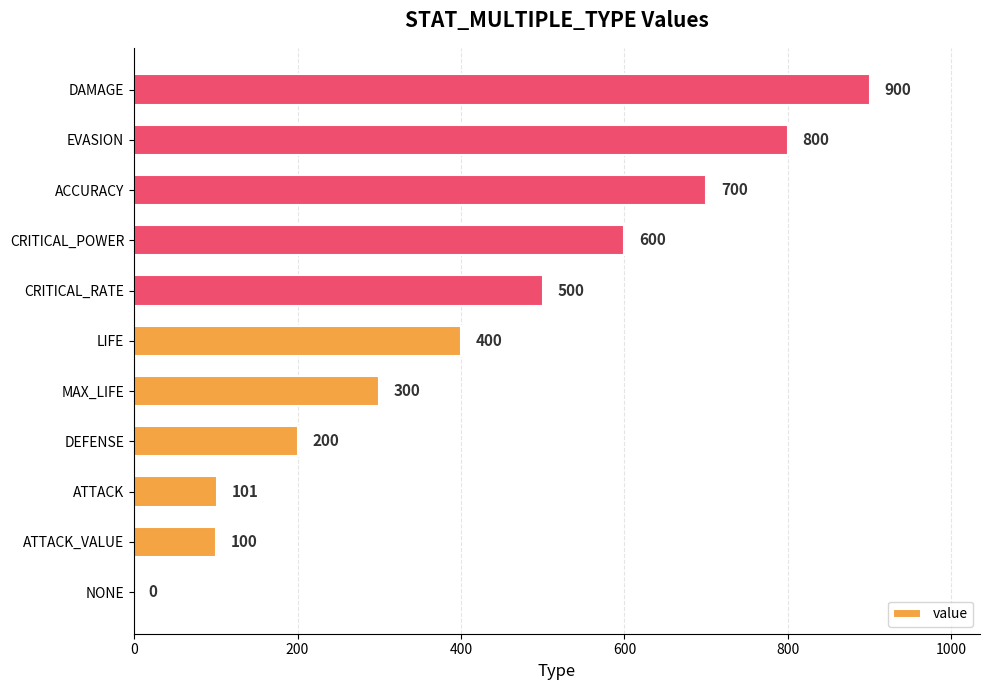

Which category has the highest value across all series?

DAMAGE